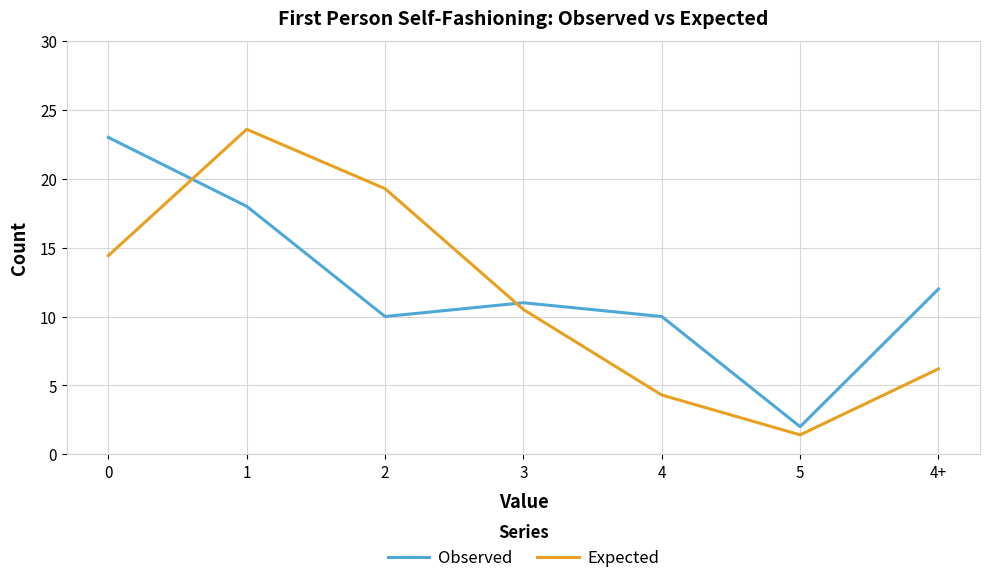

Rank the series by their average value, from lowest to highest.

Expected, Observed